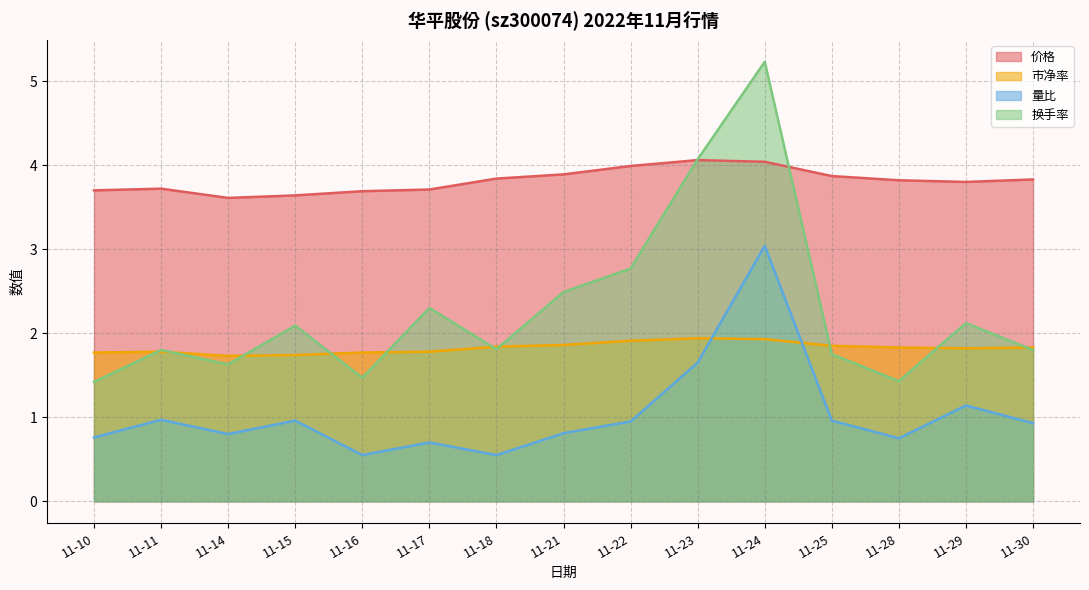

What is the value of the 量比 point at the 13th from the left?

0.8